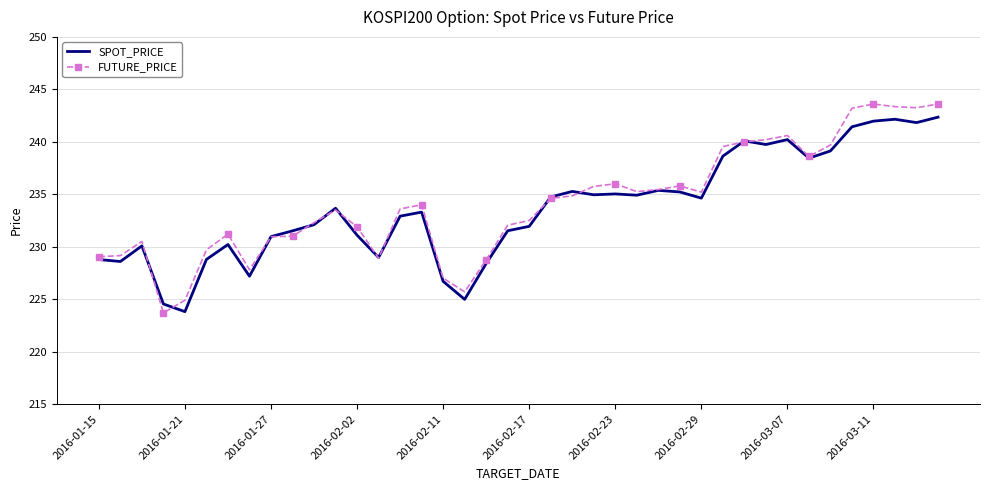

Rank the series by their average value, from lowest to highest.

SPOT_PRICE, FUTURE_PRICE